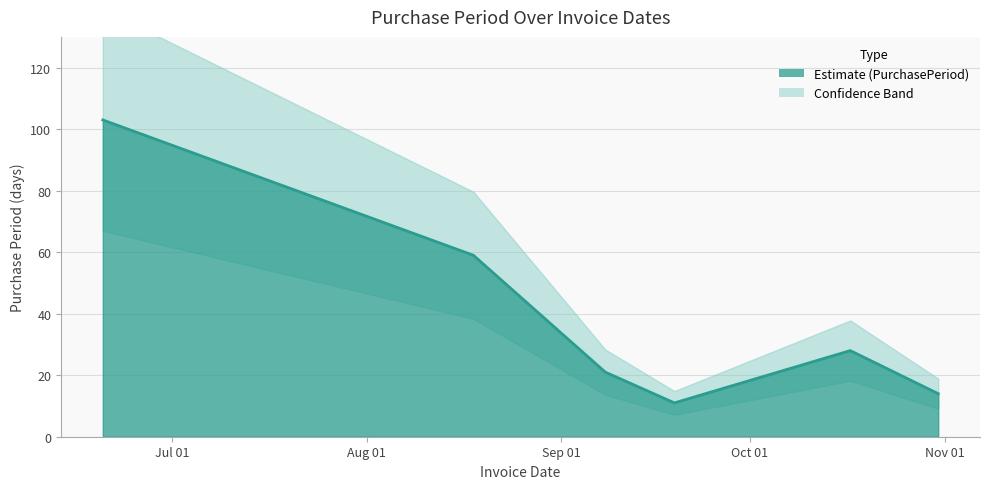

Reading left to right, list all the values displayed in this chart.

103	59	21	11	28	14